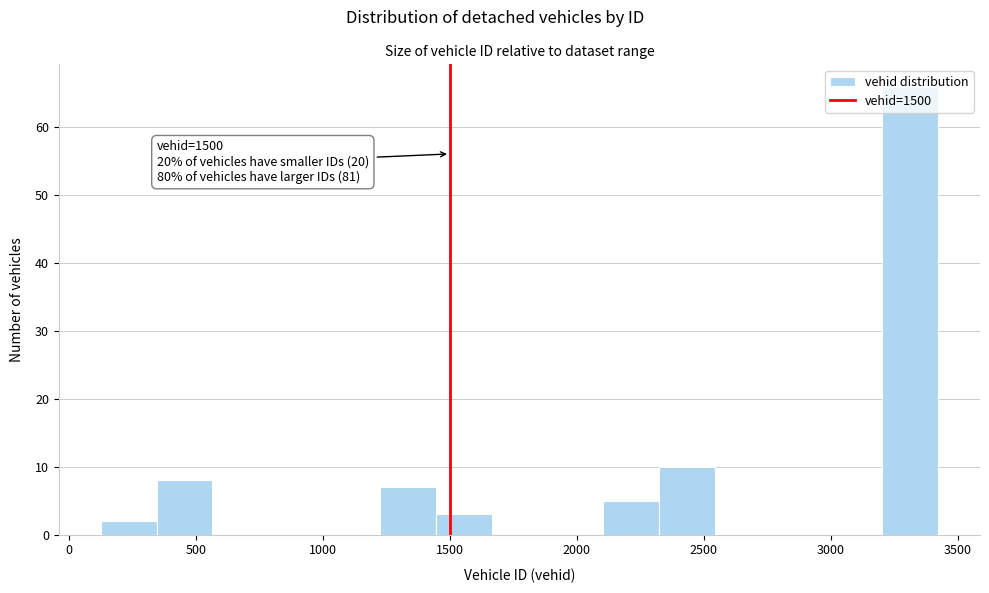

Over which range of the x-axis is the bar tallest?

3200 to 3400